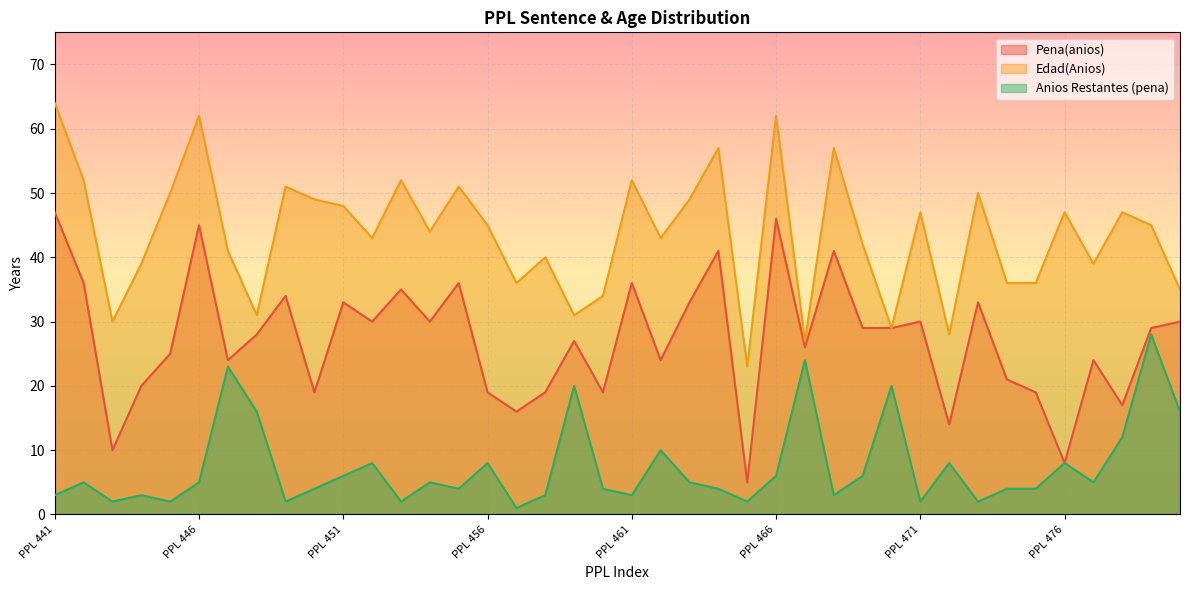

Reading left to right, what are all the values shown in this chart?

Pena(anios): PPL 441=47	PPL 442=36	PPL 443=10	PPL 444=20	PPL 445=25	PPL 446=45	PPL 447=24	PPL 448=28	PPL 449=34	PPL 450=19	PPL 451=33	PPL 452=30	PPL 453=35	PPL 454=30	PPL 455=36	PPL 456=19	PPL 457=16	PPL 458=19	PPL 459=27	PPL 460=19	PPL 461=36	PPL 462=24	PPL 463=33	PPL 464=41	PPL 465=5	PPL 466=46	PPL 467=26	PPL 468=41	PPL 469=29	PPL 470=29	PPL 471=30	PPL 472=14	PPL 473=33	PPL 474=21	PPL 475=19	PPL 476=8	PPL 477=24	PPL 478=17	PPL 479=29	PPL 480=30
Edad(Anios): PPL 441=64	PPL 442=52	PPL 443=30	PPL 444=39	PPL 445=50	PPL 446=62	PPL 447=41	PPL 448=31	PPL 449=51	PPL 450=49	PPL 451=48	PPL 452=43	PPL 453=52	PPL 454=44	PPL 455=51	PPL 456=45	PPL 457=36	PPL 458=40	PPL 459=31	PPL 460=34	PPL 461=52	PPL 462=43	PPL 463=49	PPL 464=57	PPL 465=23	PPL 466=62	PPL 467=27	PPL 468=57	PPL 469=42	PPL 470=29	PPL 471=47	PPL 472=28	PPL 473=50	PPL 474=36	PPL 475=36	PPL 476=47	PPL 477=39	PPL 478=47	PPL 479=45	PPL 480=35
Anios Restantes (pena): PPL 441=3	PPL 442=5	PPL 443=2	PPL 444=3	PPL 445=2	PPL 446=5	PPL 447=23	PPL 448=16	PPL 449=2	PPL 450=4	PPL 451=6	PPL 452=8	PPL 453=2	PPL 454=5	PPL 455=4	PPL 456=8	PPL 457=1	PPL 458=3	PPL 459=20	PPL 460=4	PPL 461=3	PPL 462=10	PPL 463=5	PPL 464=4	PPL 465=2	PPL 466=6	PPL 467=24	PPL 468=3	PPL 469=6	PPL 470=20	PPL 471=2	PPL 472=8	PPL 473=2	PPL 474=4	PPL 475=4	PPL 476=8	PPL 477=5	PPL 478=12	PPL 479=28	PPL 480=16